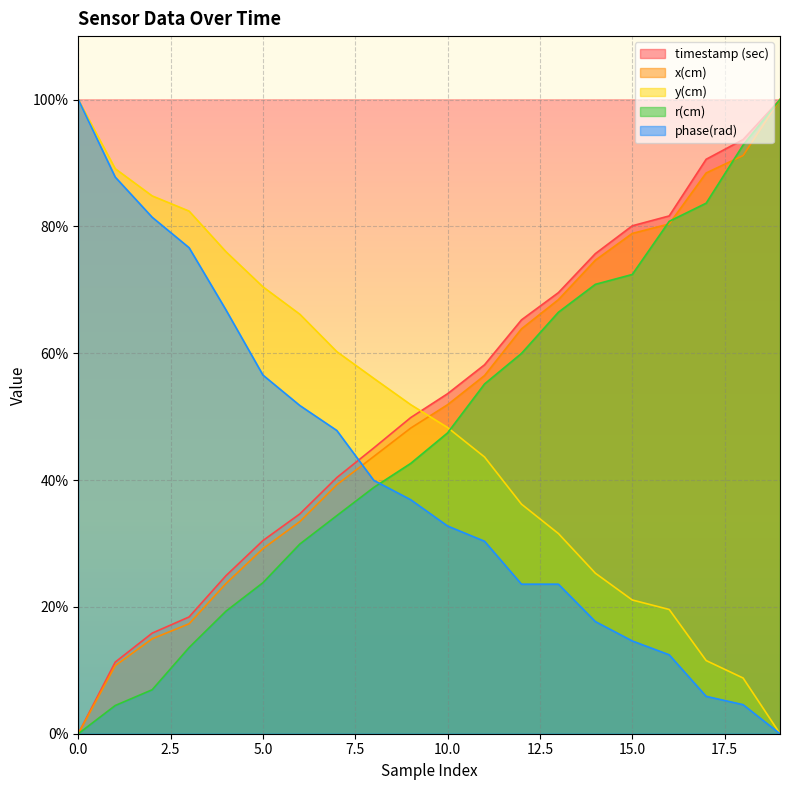

Reading right to left, extract all data points from this chart.

timestamp (sec): 19=100.0	18=93.7	17=90.6	16=81.6	15=80.1	14=75.7	13=69.6	12=65.3	11=58.2	10=53.6	9=49.8	8=45.1	7=40.4	6=34.7	5=30.5	4=24.9	3=18.4	2=15.9	1=11.3	0=0.0
x(cm): 19=100.0	18=91.2	17=88.4	16=80.4	15=78.9	14=74.7	13=68.4	12=63.8	11=56.5	10=51.9	9=48.2	8=43.7	7=39.3	6=33.4	5=29.2	4=23.7	3=17.3	2=15.0	1=10.7	0=0.0
y(cm): 19=0.0	18=8.8	17=11.5	16=19.6	15=21.1	14=25.3	13=31.6	12=36.2	11=43.6	10=48.3	9=51.9	8=56.0	7=60.2	6=66.1	5=70.5	4=76.0	3=82.4	2=84.8	1=89.1	0=100.0
r(cm): 19=100.0	18=92.8	17=83.7	16=80.8	15=72.4	14=70.9	13=66.5	12=60.0	11=55.2	10=47.4	9=42.6	8=38.8	7=34.4	6=29.9	5=23.8	4=19.3	3=13.6	2=6.9	1=4.4	0=0.0
phase(rad): 19=0.0	18=4.6	17=5.9	16=12.4	15=14.6	14=17.7	13=23.6	12=23.6	11=30.3	10=32.8	9=36.9	8=40.0	7=47.8	6=51.7	5=56.6	4=66.8	3=76.6	2=81.4	1=87.8	0=100.0